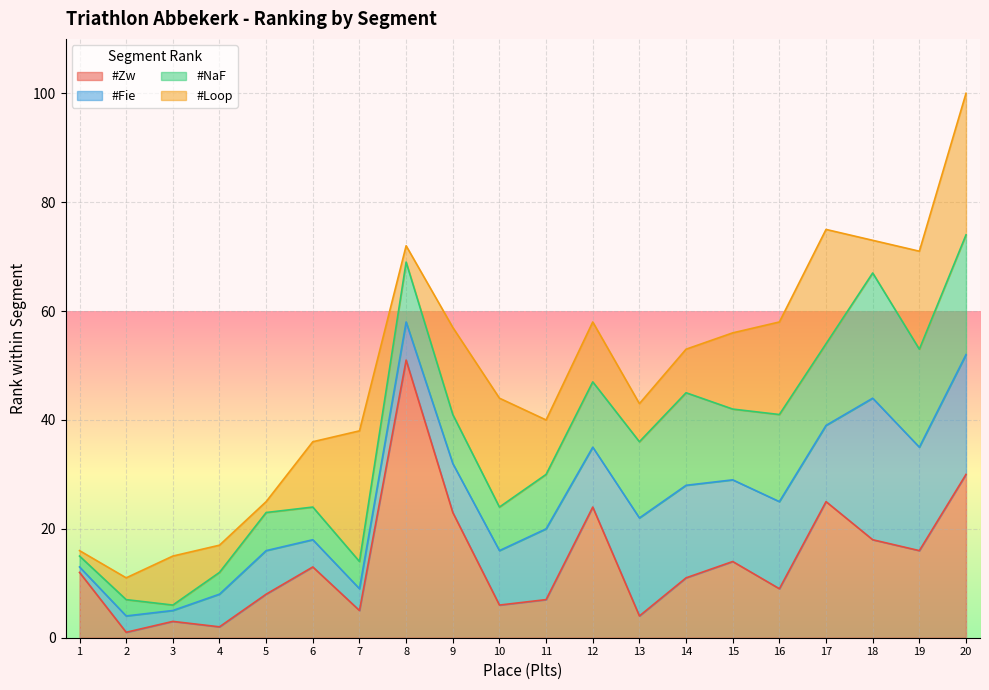

What is the total value across all series at 9?

57